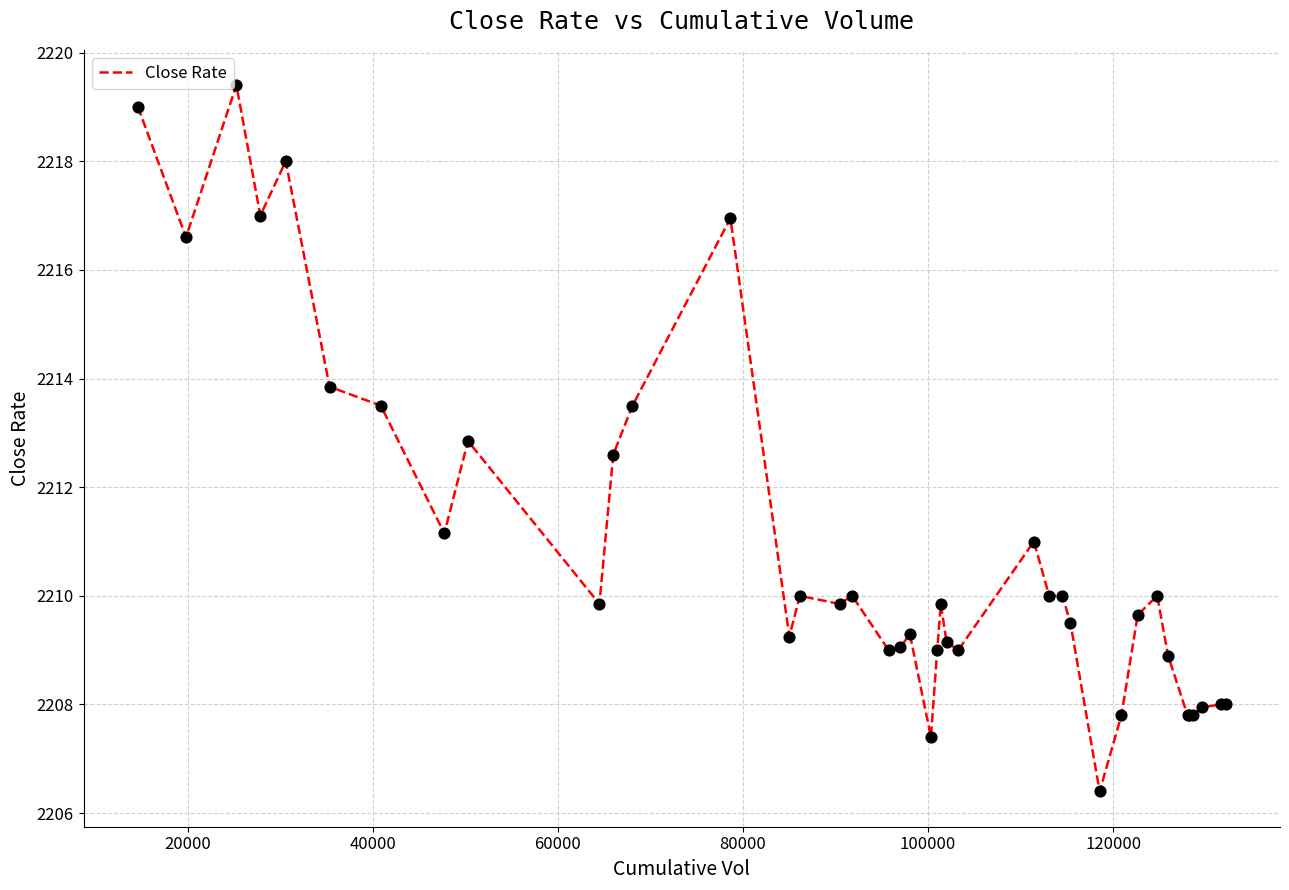

What is the minimum value shown in the chart?

2206.4